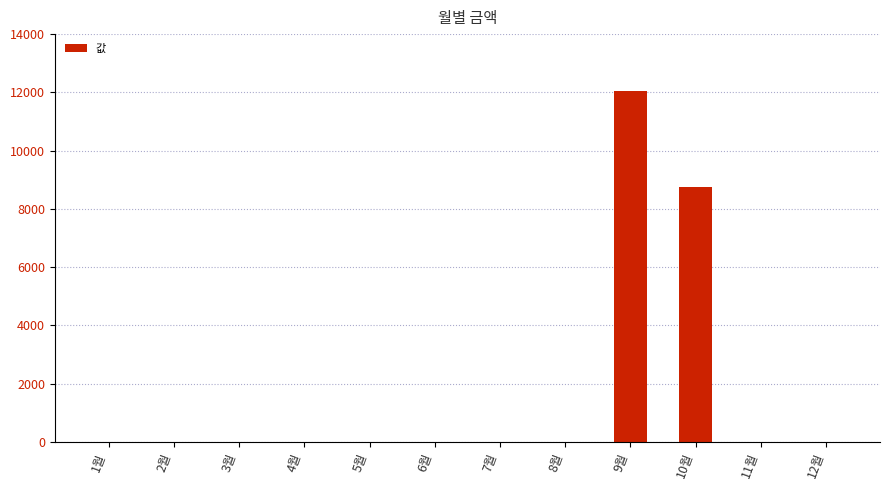

Which has a higher value, 10월 or 1월?

10월